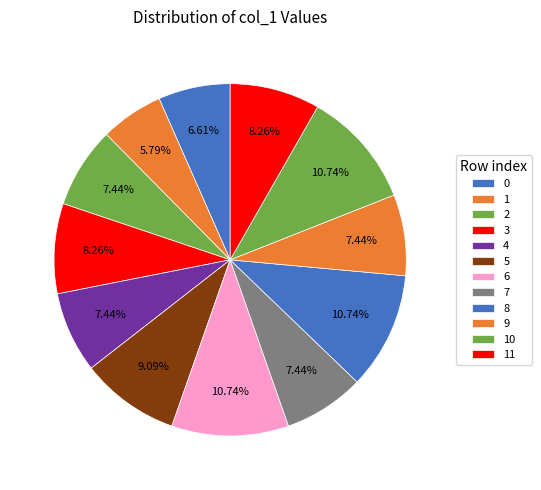

Combined, do 4 and 8 account for over 50%?

No